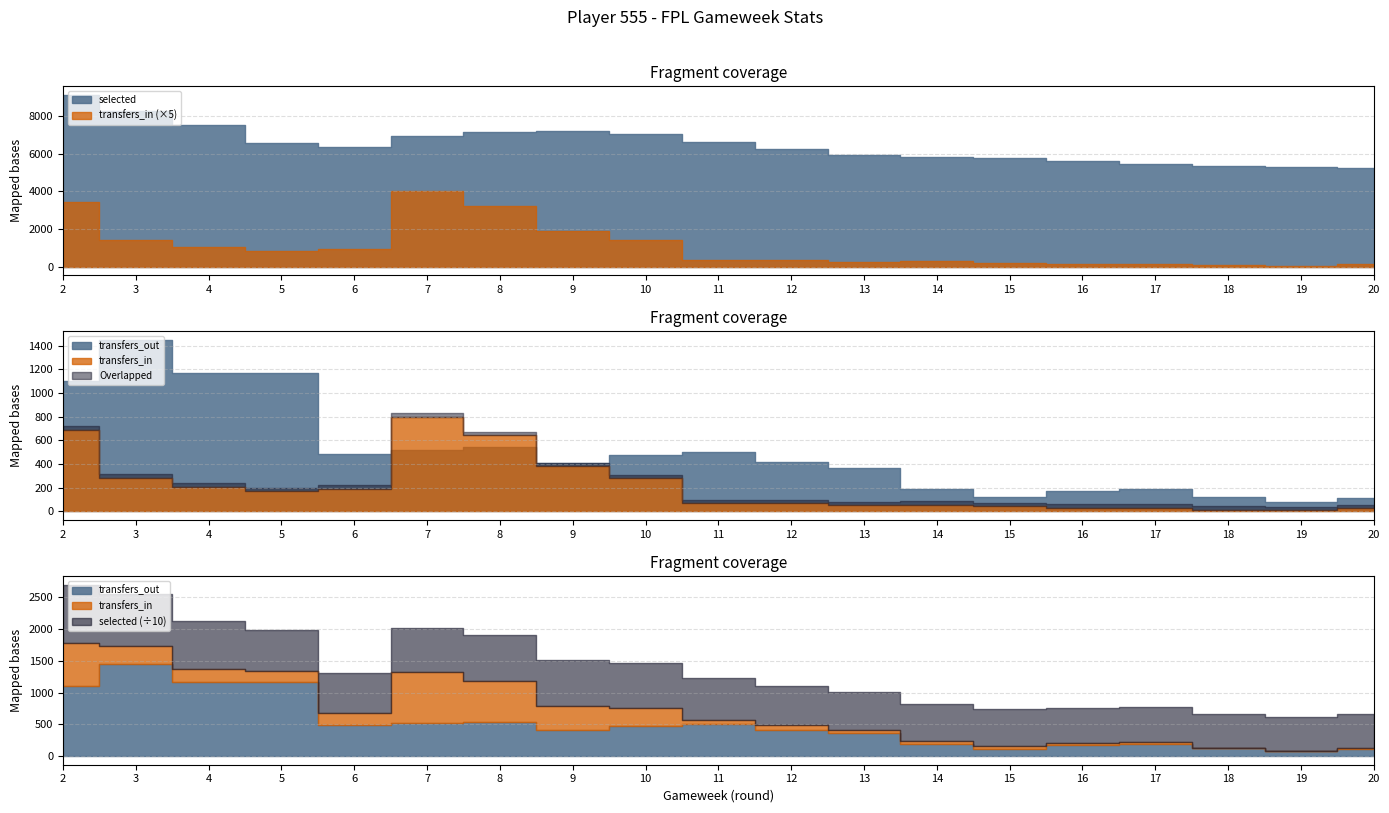

True or false: selected and transfers_out intersect in this chart.

False